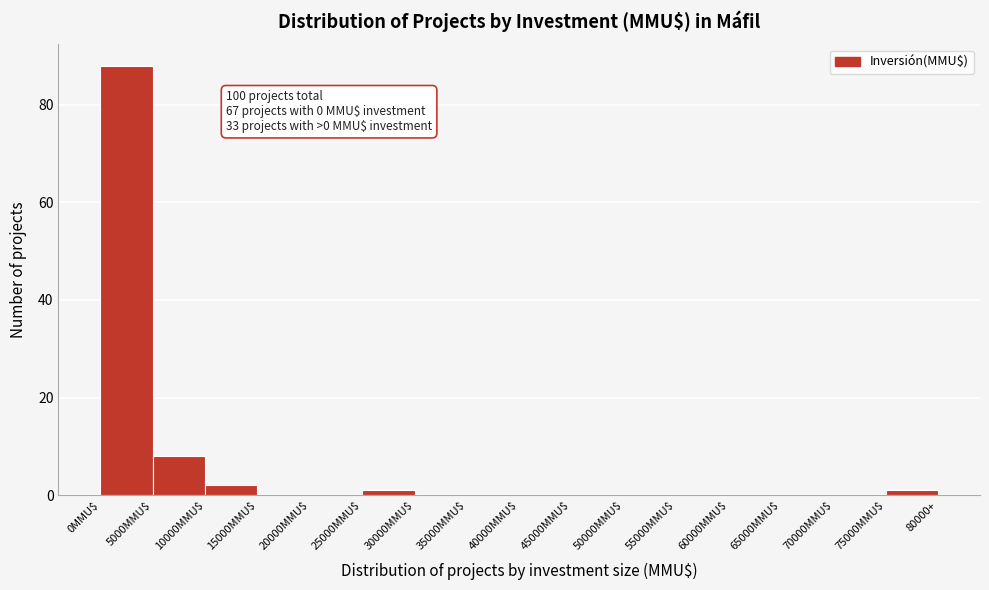

Is it true that the value at 5000MMU$ is 11?

False